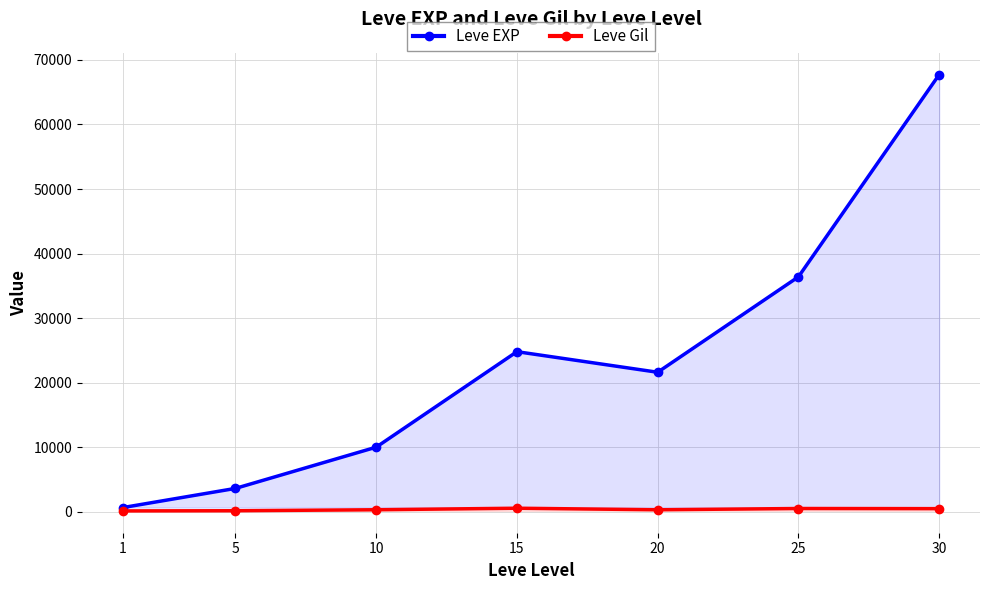

True or false: Leve Gil has more than 0 points higher than both neighbors.

True